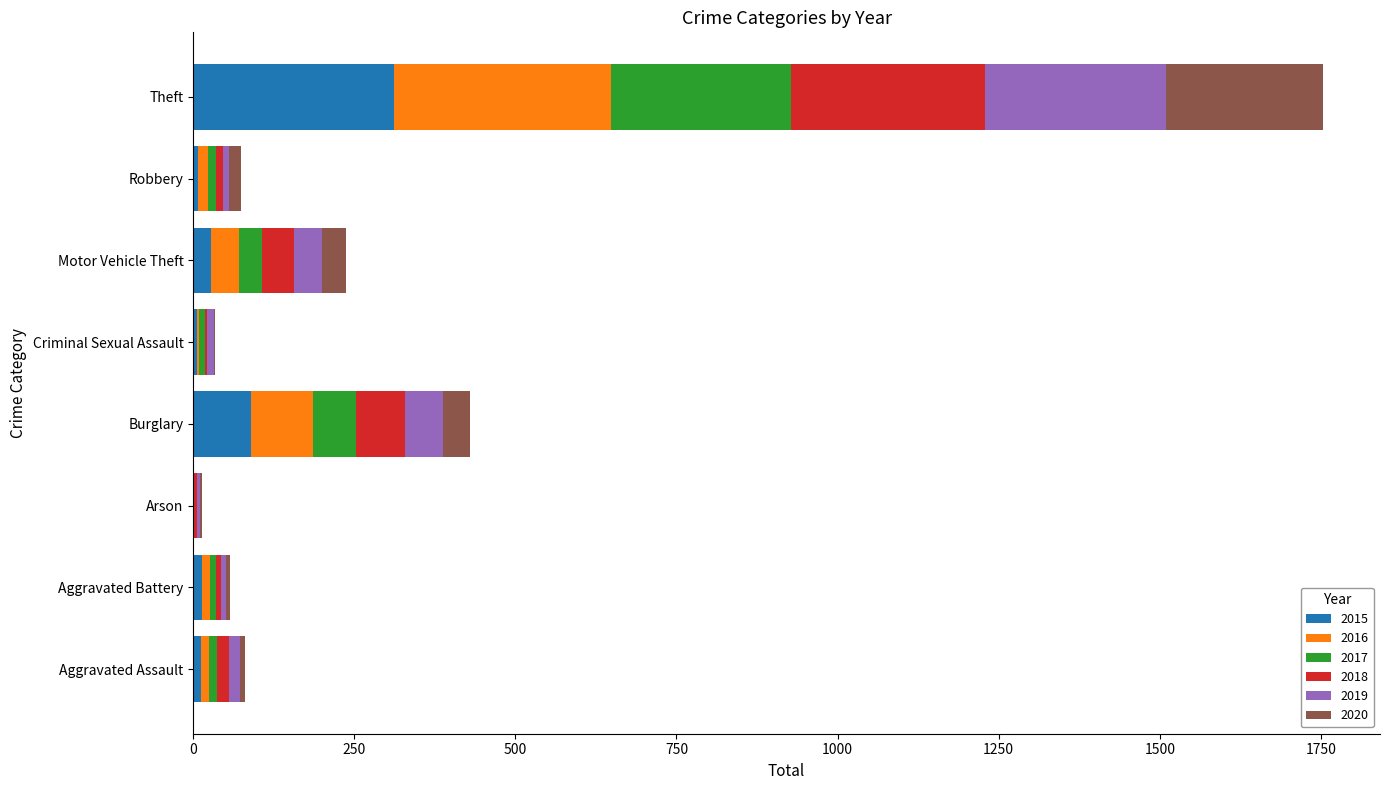

At which category is the sum across all series the highest?

Theft